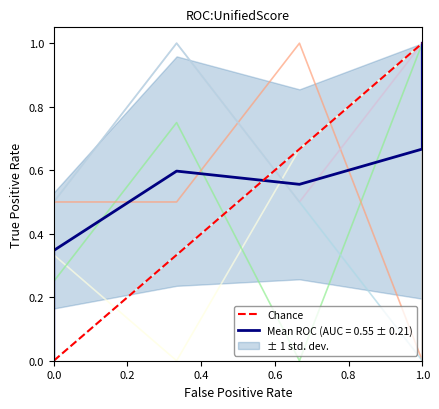

Is this an area chart (filled region under the line)?

No